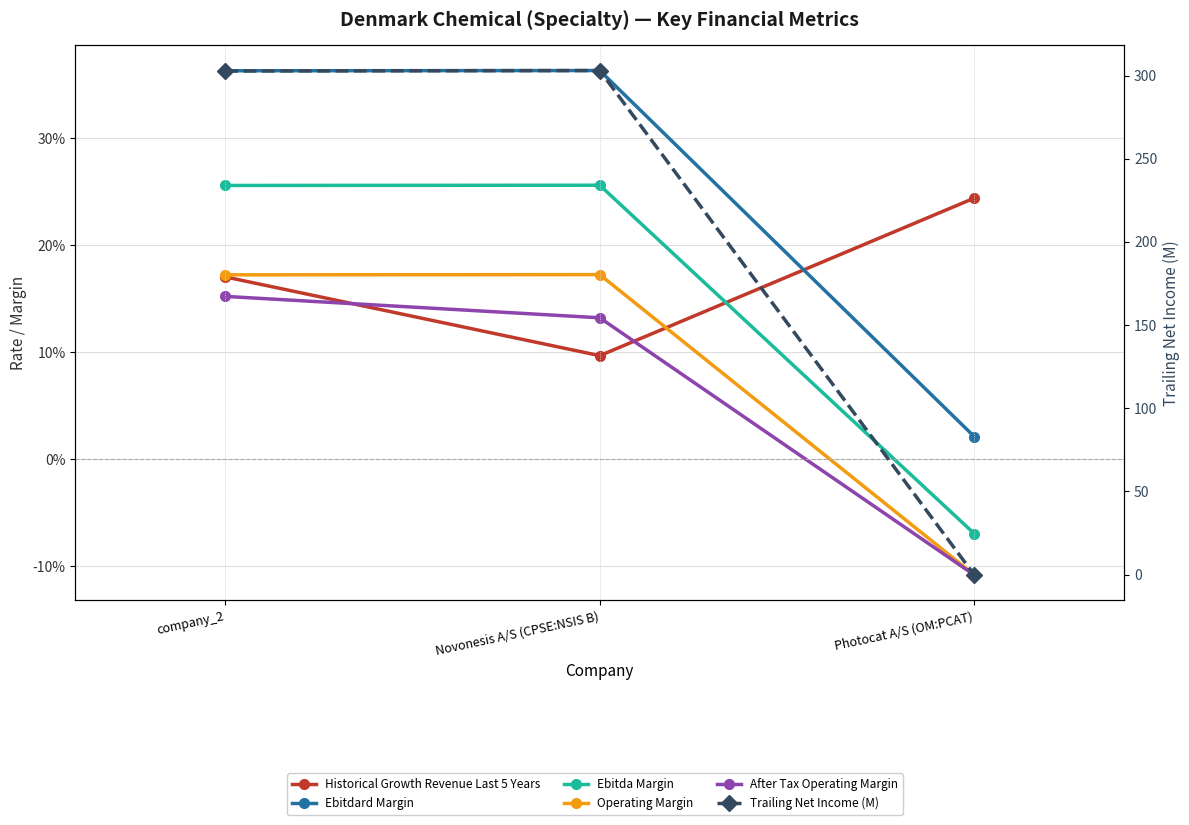

What is the difference between the Trailing Net Income (M) values at Novonesis A/S (CPSE:NSIS B) and Photocat A/S (OM:PCAT)?

303.3